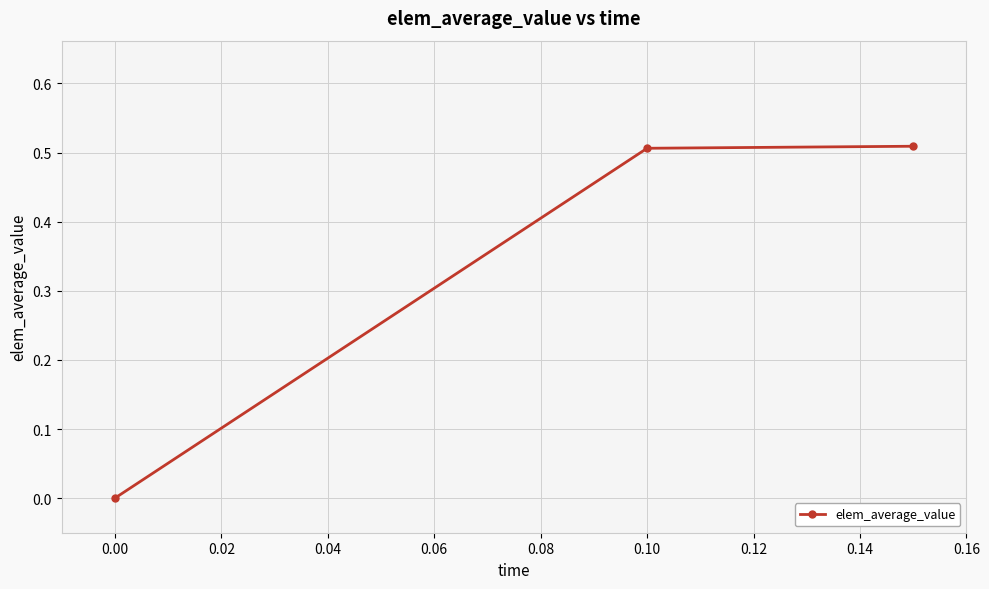

What is the sum of all values?

1.0